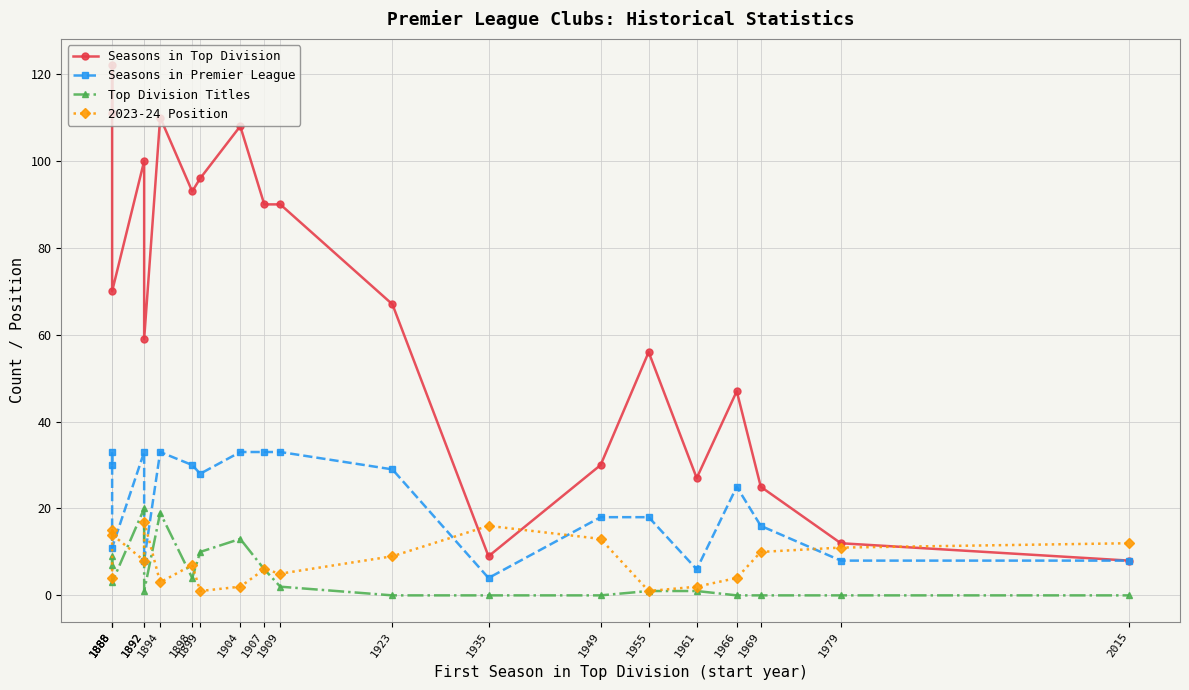

Reading right to left, transcribe all the data shown in this chart.

Seasons in Top Division: 8	12	25	47	27	56	30	9	67	90	90	108	96	93	110	59	100	70	122	111
Seasons in Premier League: 8	8	16	25	6	18	18	4	29	33	33	33	28	30	33	8	33	11	33	30
Top Division Titles: 0	0	0	0	1	1	0	0	0	2	6	13	10	4	19	1	20	3	9	7
2023-24 Position: 12	11	10	4	2	1	13	16	9	5	6	2	1	7	3	17	8	14	15	4